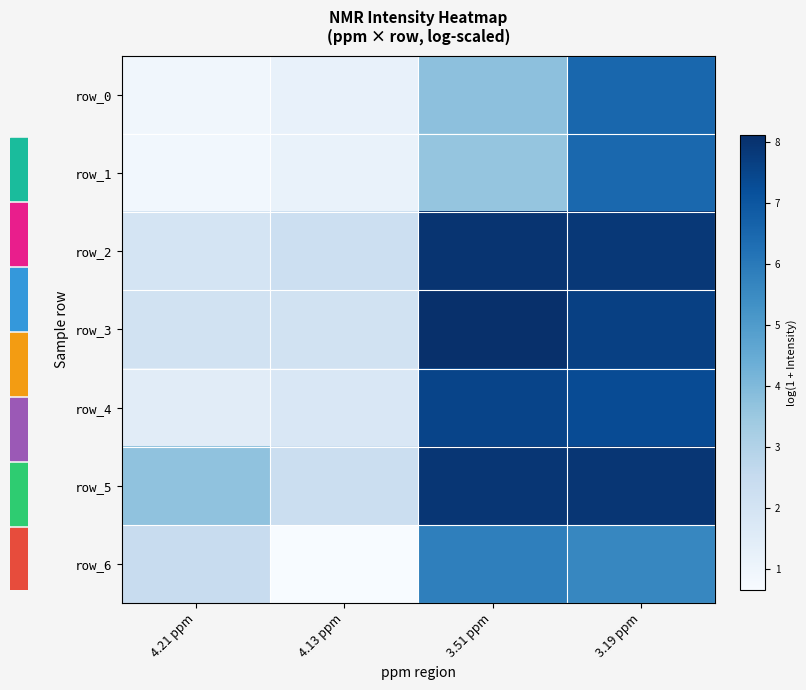

What is the difference between the row_3 values at 4.13 ppm and 3.51 ppm?

6.1